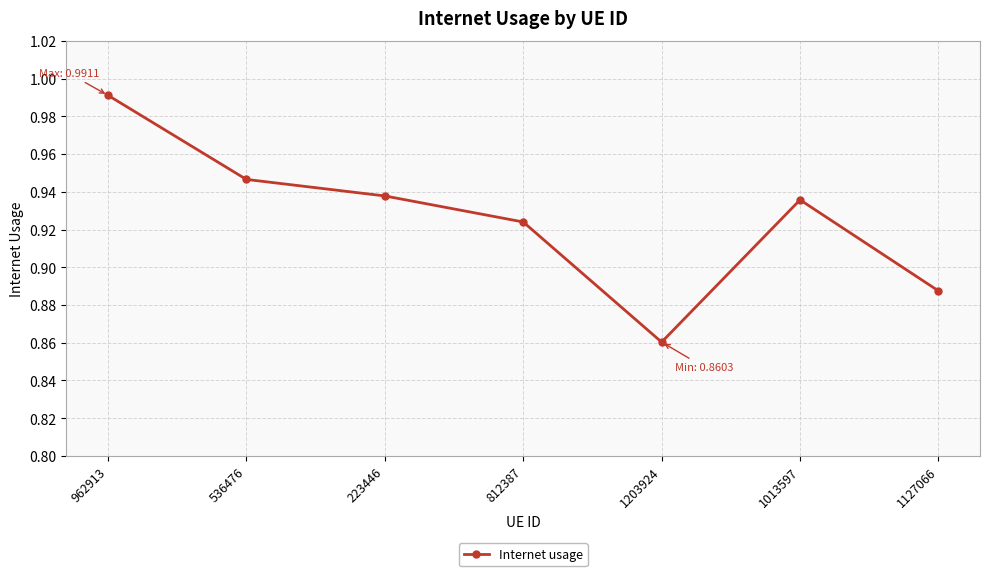

Is it true that the value at 812387 is 0.6?

False